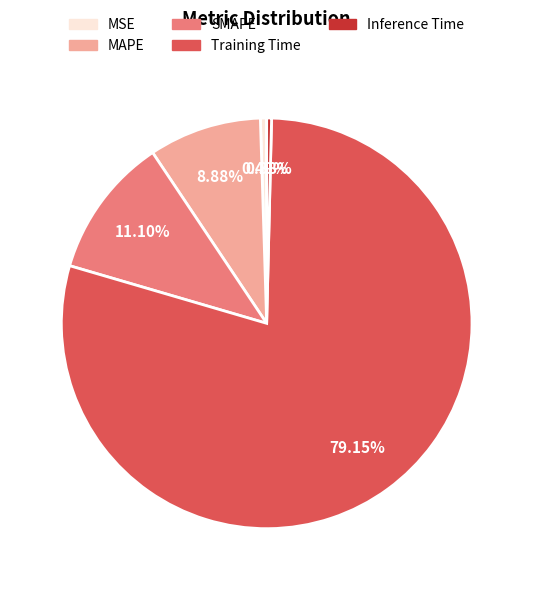

Do Training Time and MSE together represent more than half of the pie?

Yes